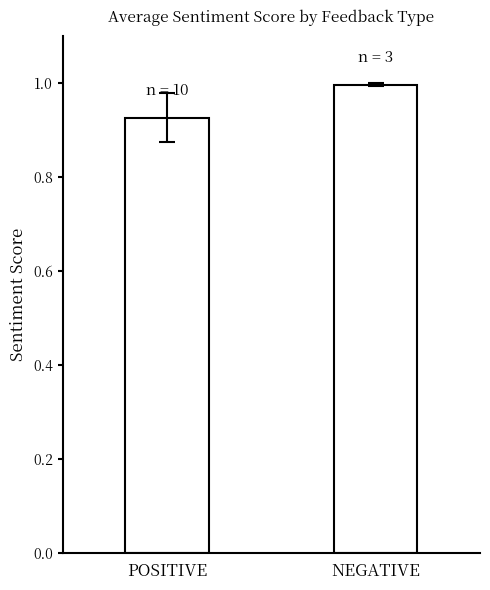

What value does the data have at NEGATIVE?

1.0